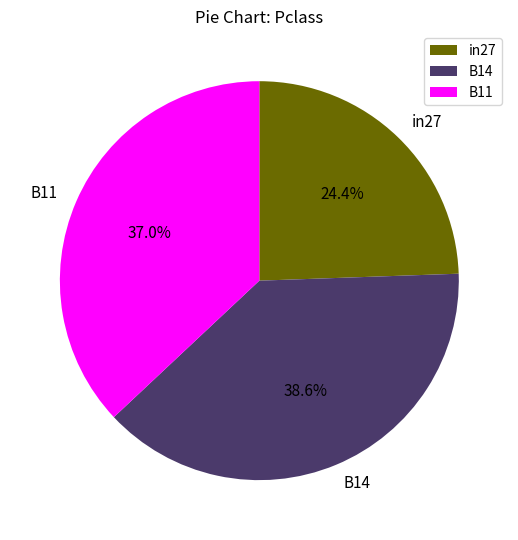

To the nearest percent, what is the average slice percentage?

33%